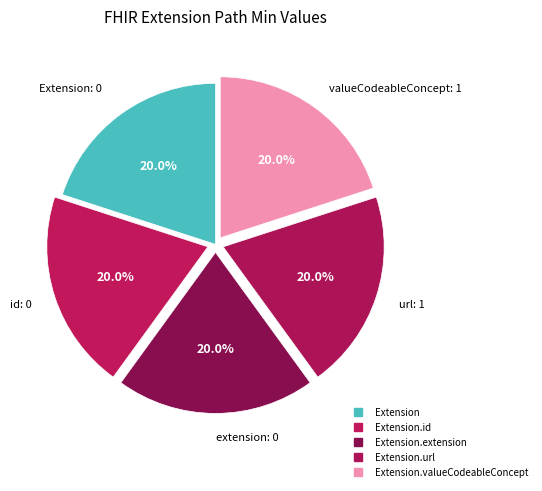

Count the number of slices in the pie.

5